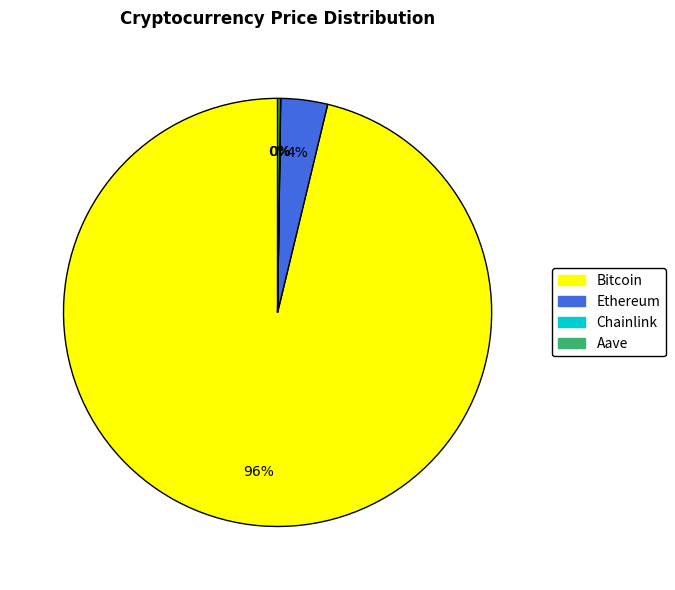

To the nearest percent, what is the difference between the largest and smallest slice percentages?

96%